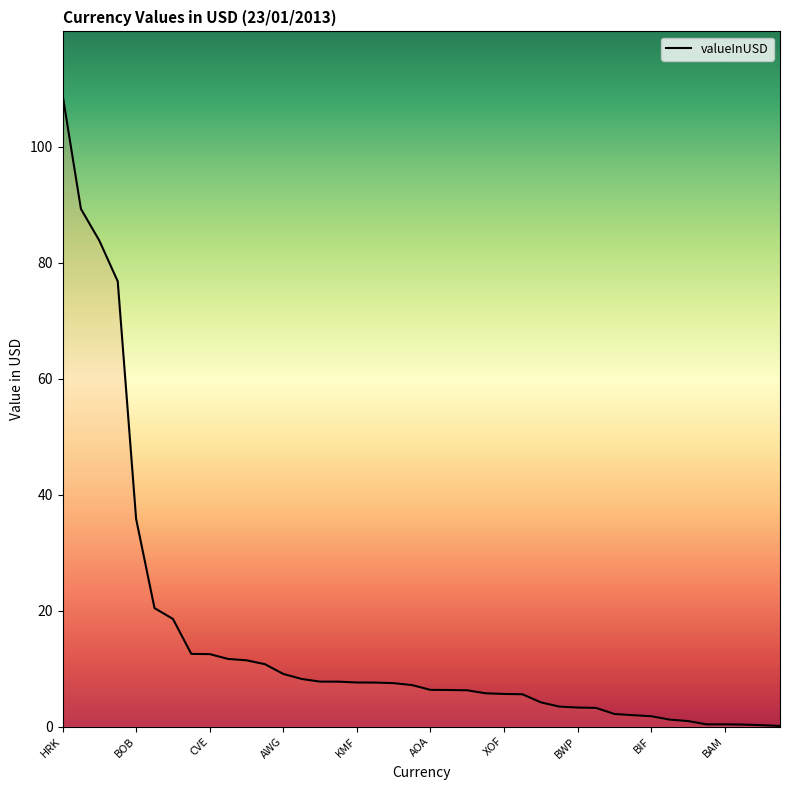

What is the greatest value displayed?

109.0